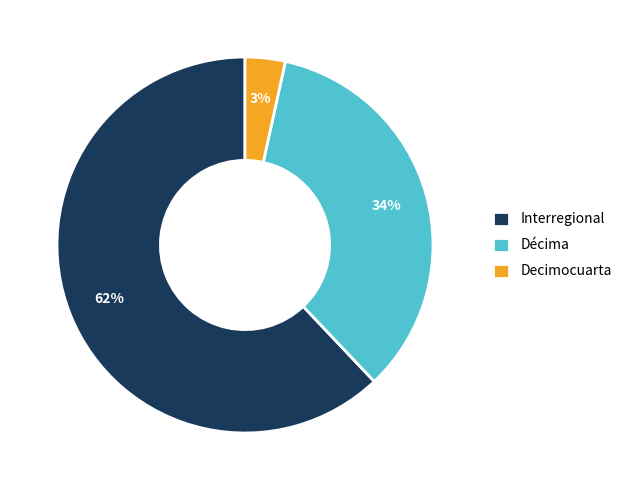

Which category has the biggest portion of the pie?

Interregional